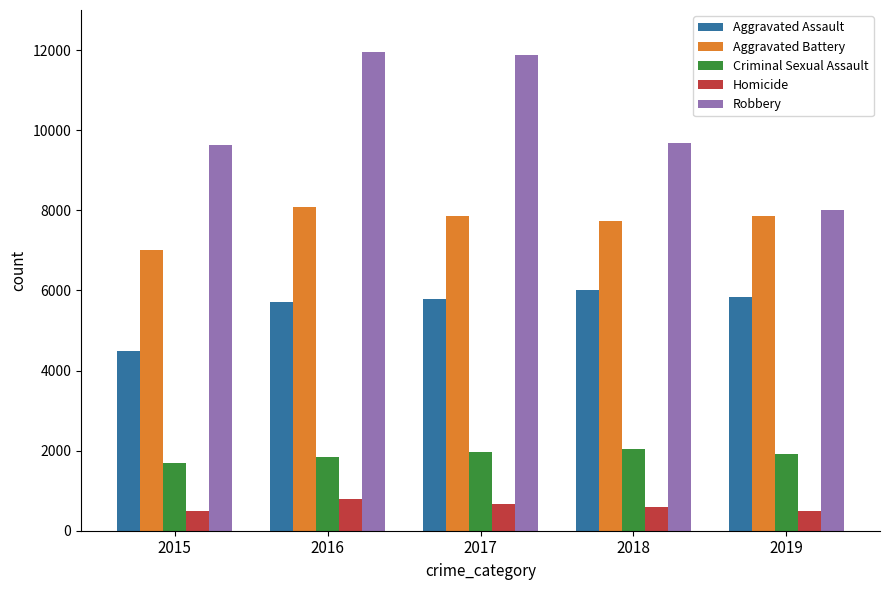

Which series has the largest total across all categories?

Robbery